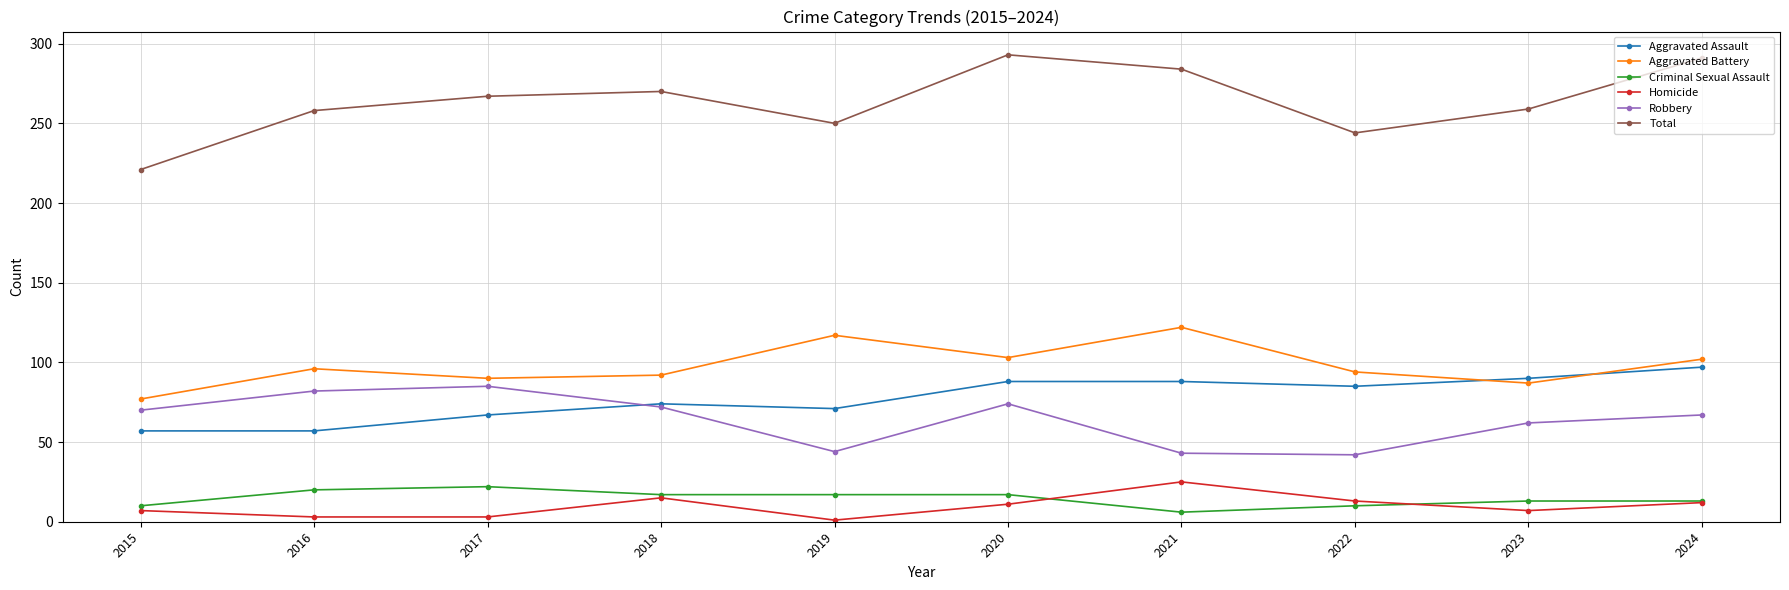

At which label does Aggravated Battery reach its peak?

2021